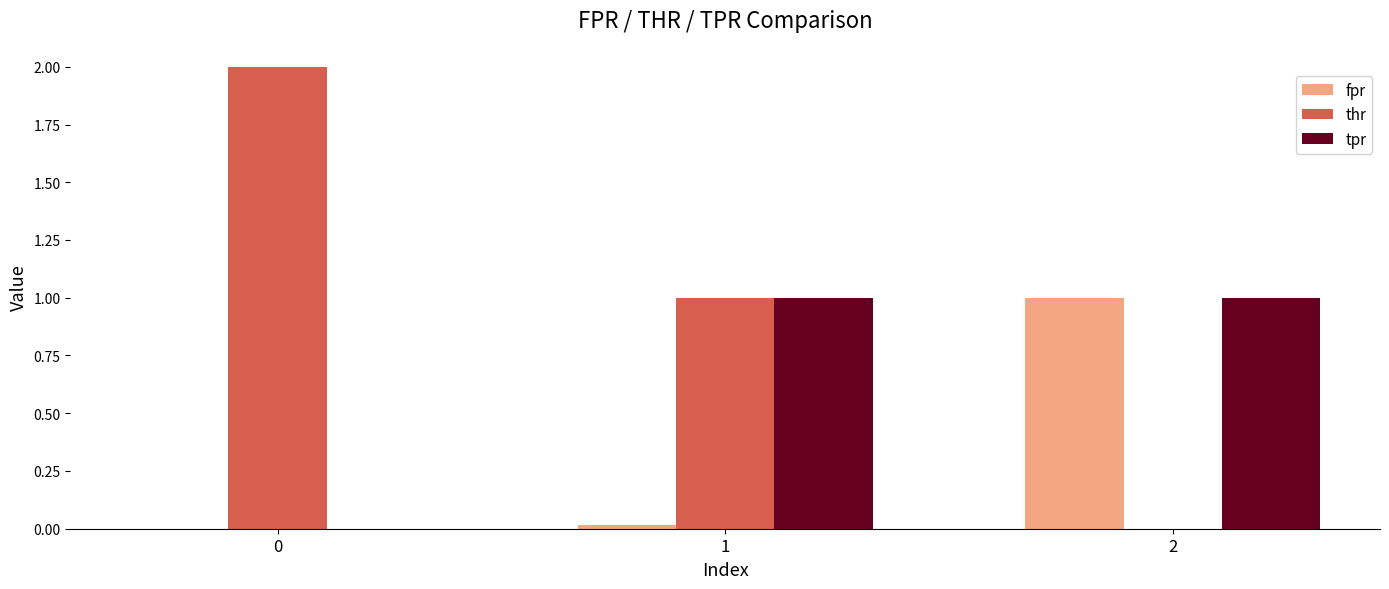

How many distinct data groups are displayed?

3